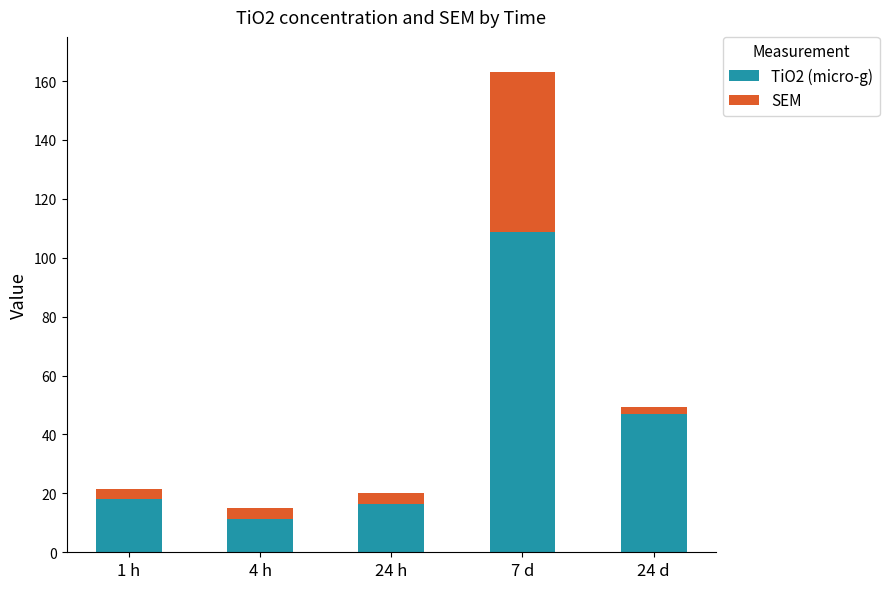

Are the bars horizontal?

No